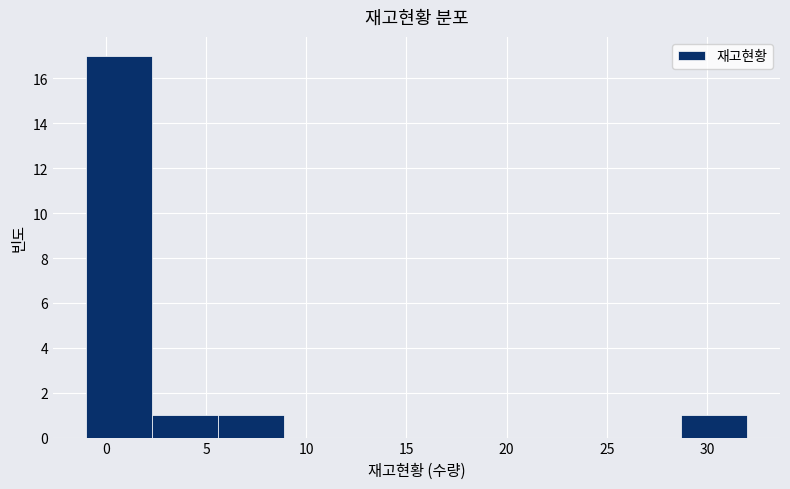

Over which range of the x-axis is the bar tallest?

-1.0 to 2.3